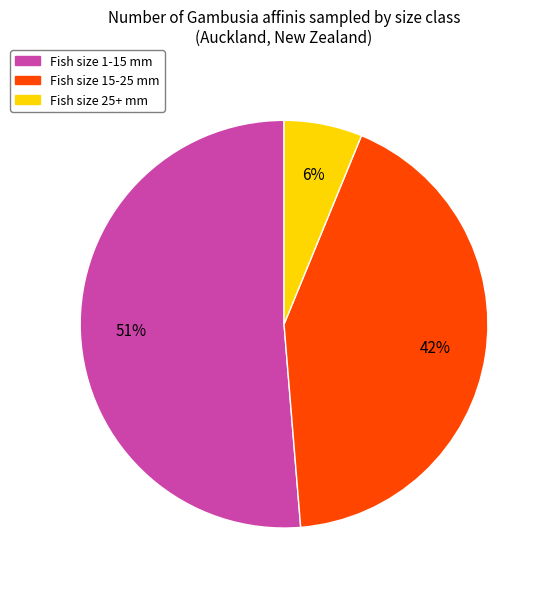

To the nearest percent, what percentage of the pie is Fish size 15-25 mm?

42%